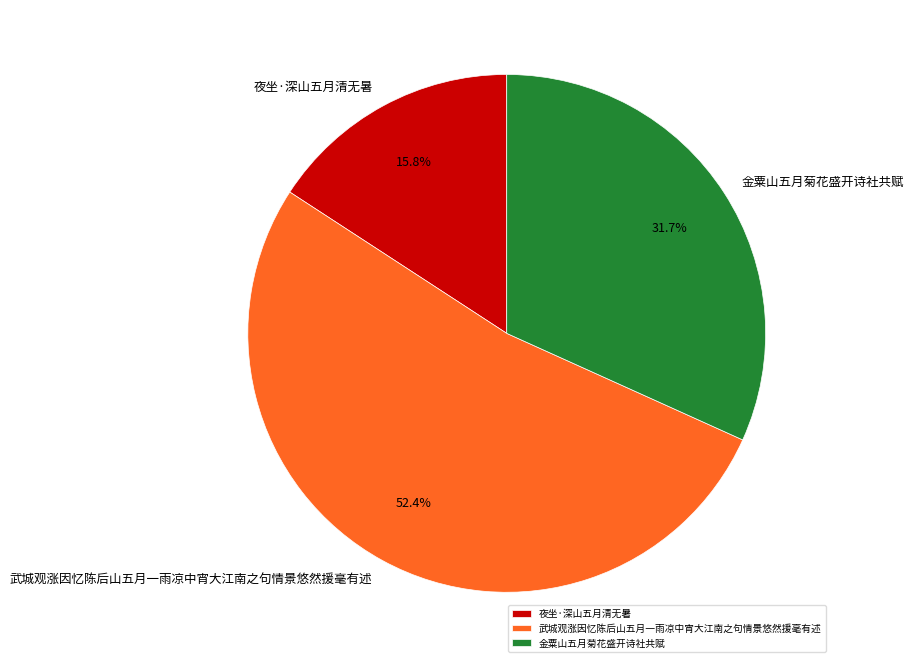

How many slices are in this pie chart?

3